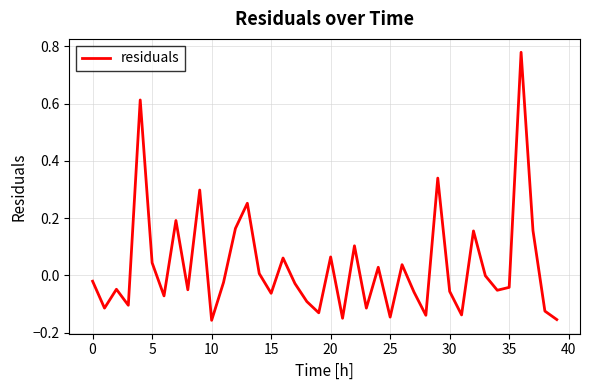

What is the difference between the maximum and minimum values?

0.9